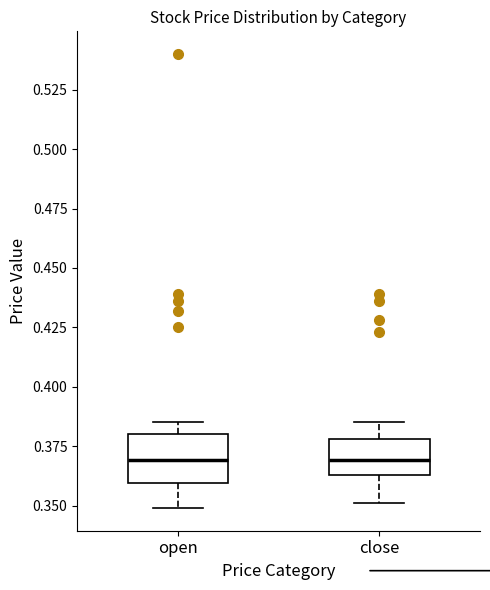

Reading left to right, transcribe this box plot: for each box, give where its median line is, the range the box spans, and where its two whiskers end, as read against the y-axis. The values are not printed on the chart, so give them approximately, as read against the axis.

open: median 0.370, box 0.360 to 0.380, whiskers 0.350 to 0.385
close: median 0.370, box 0.365 to 0.380, whiskers 0.350 to 0.385